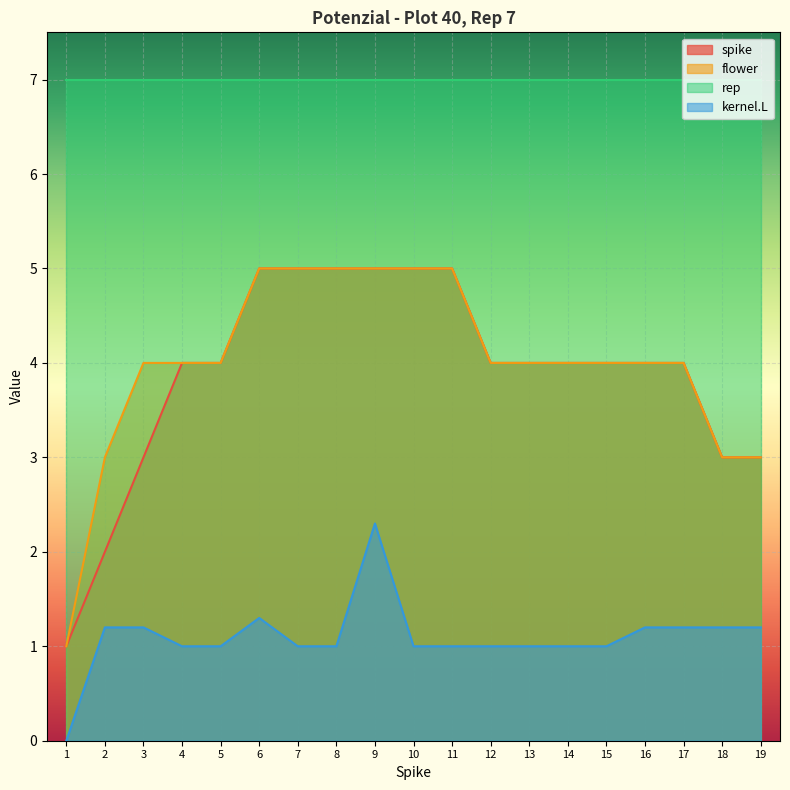

True or false: flower and spike cross at least once.

False